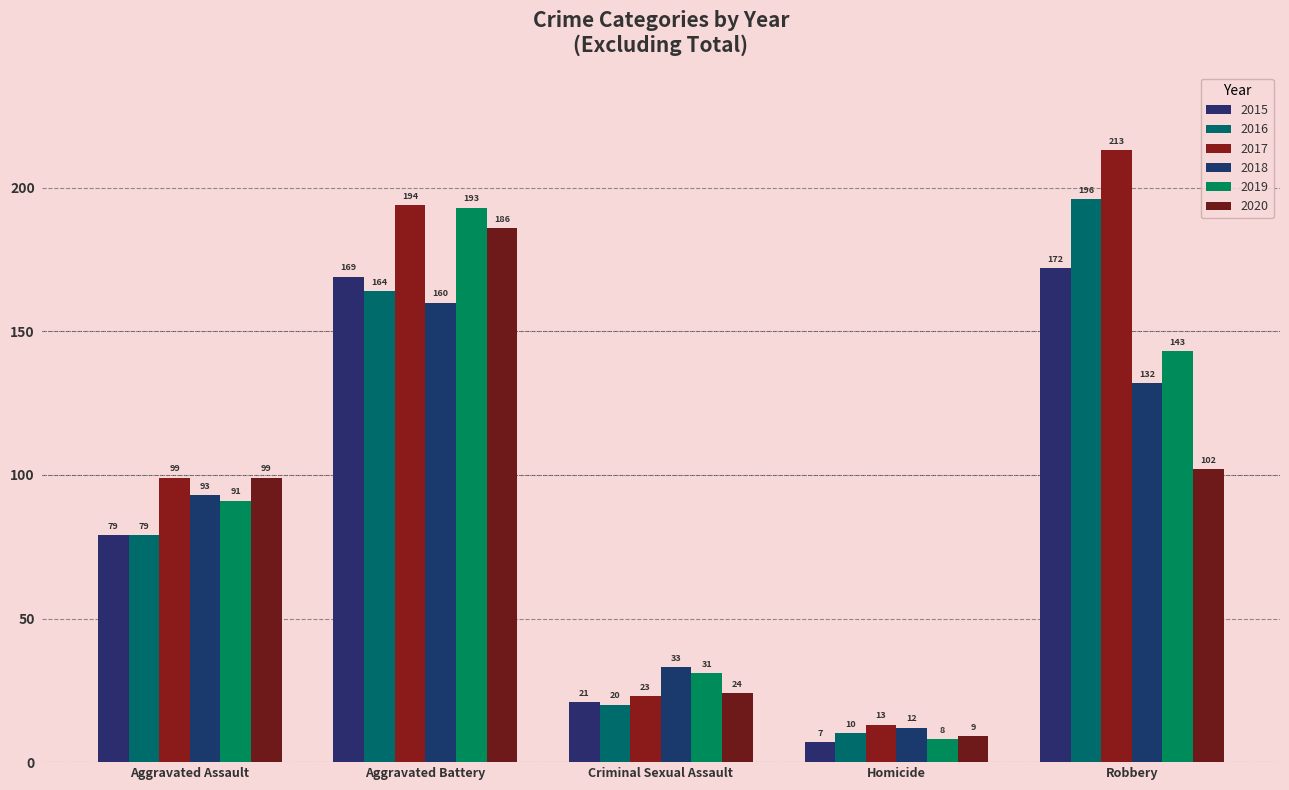

How many data points in 2018 are less than 93?

2